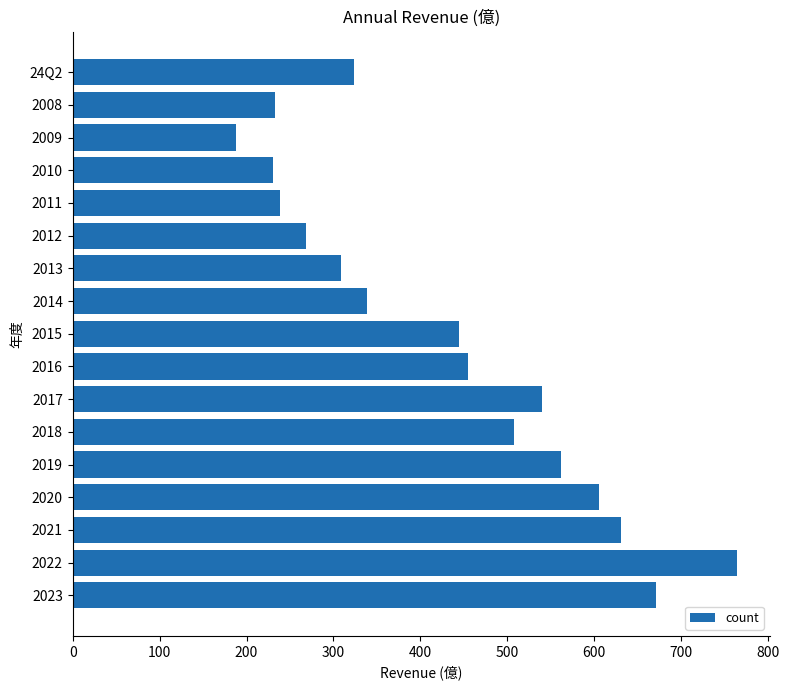

What is the maximum value shown in the chart?

764